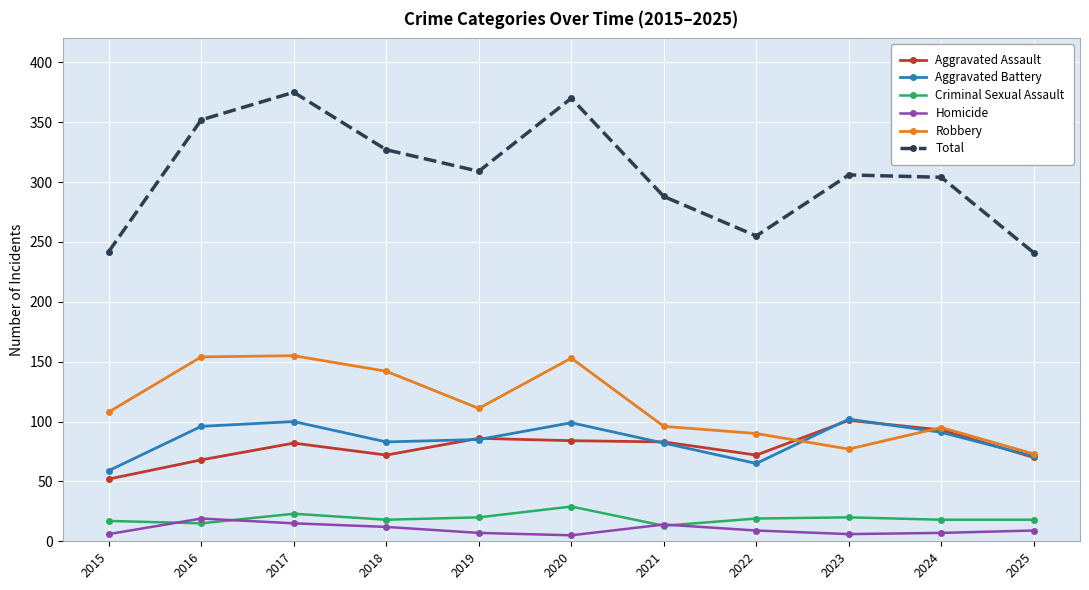

Where is the first local maximum for Total?

2017